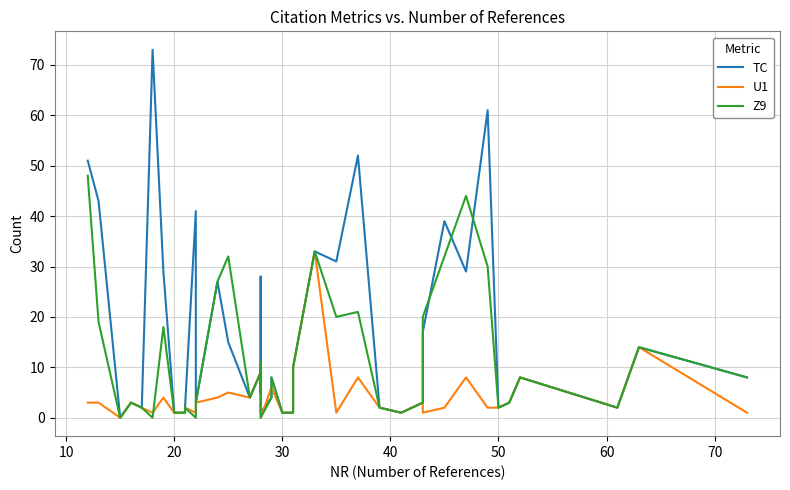

What are all the series names shown in the legend?

TC, U1, Z9